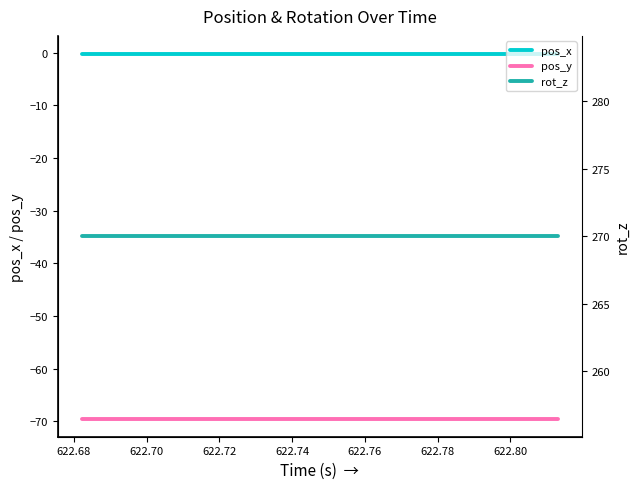

True or false: rot_z and pos_y intersect in this chart.

False